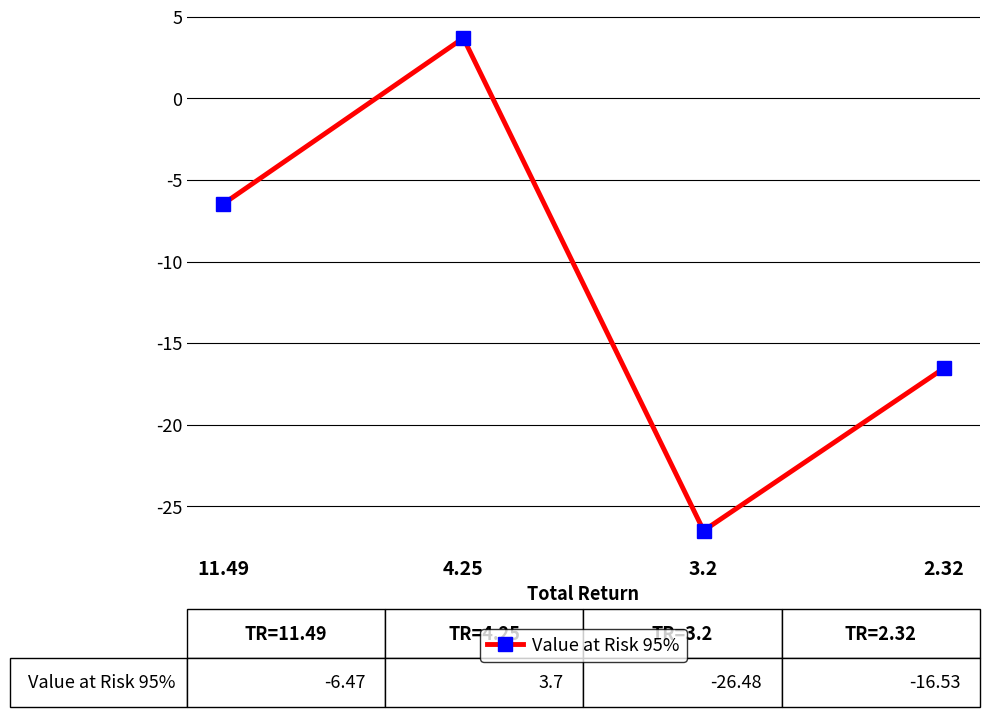

What is the change in value from 4.25 to 2.32?

-20.2